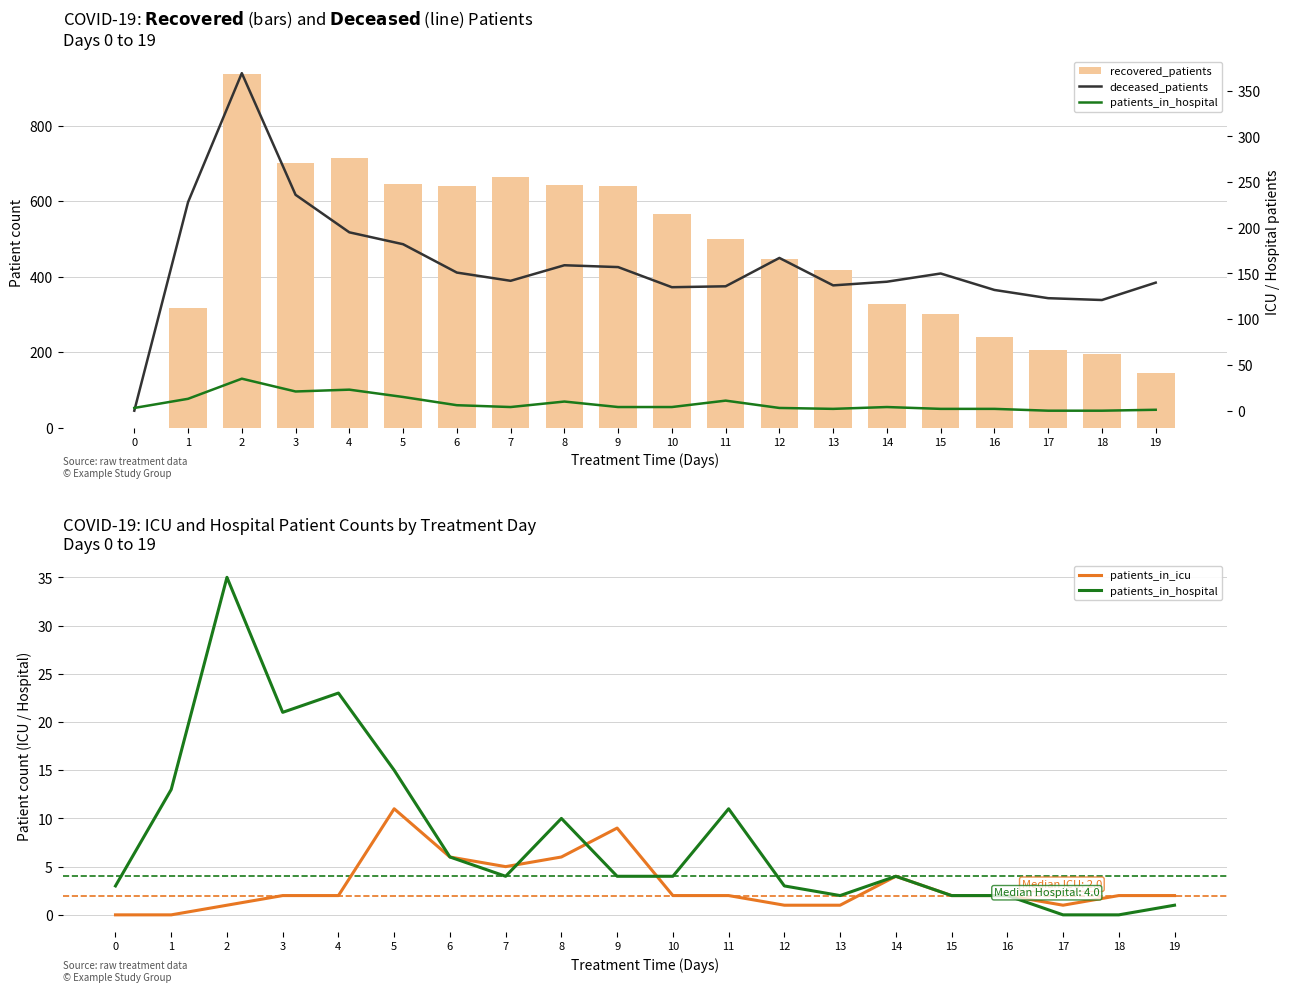

Which series has the largest total across all categories?

recovered_patients